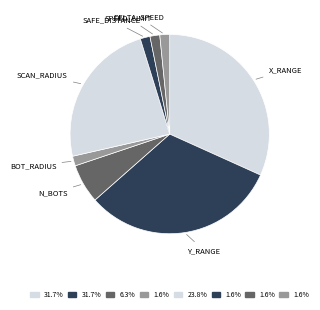

What is the ratio of the value at X_RANGE to the value at DELTA_SPEED?

20.0